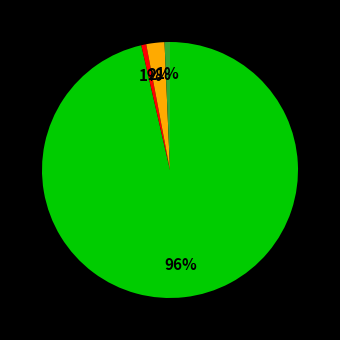

To the nearest percent, what is the average slice percentage?

25%